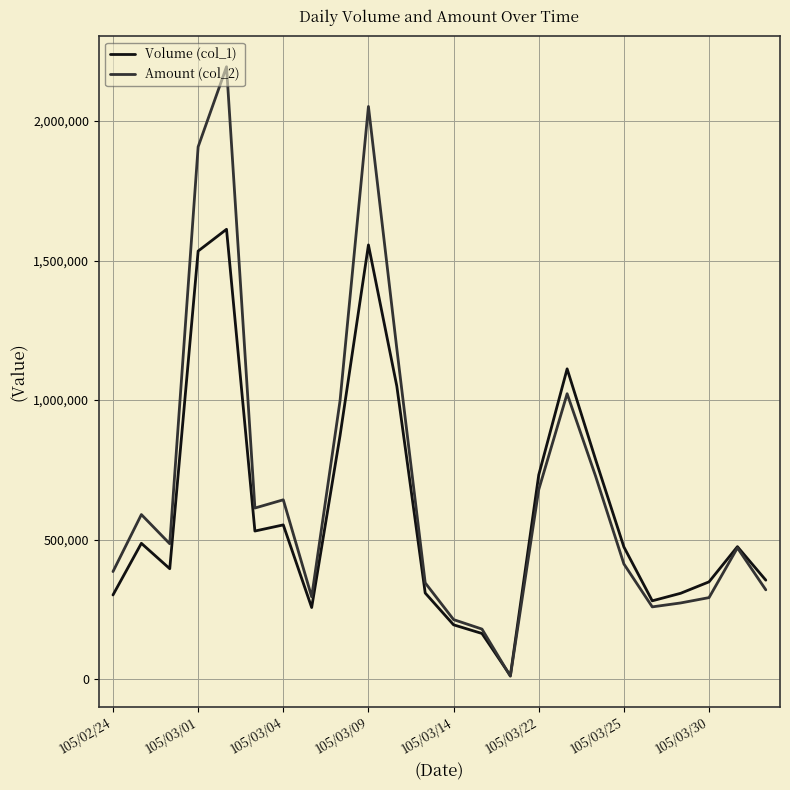

Rank the series by their maximum value, from lowest to highest.

Volume (col_1), Amount (col_2)